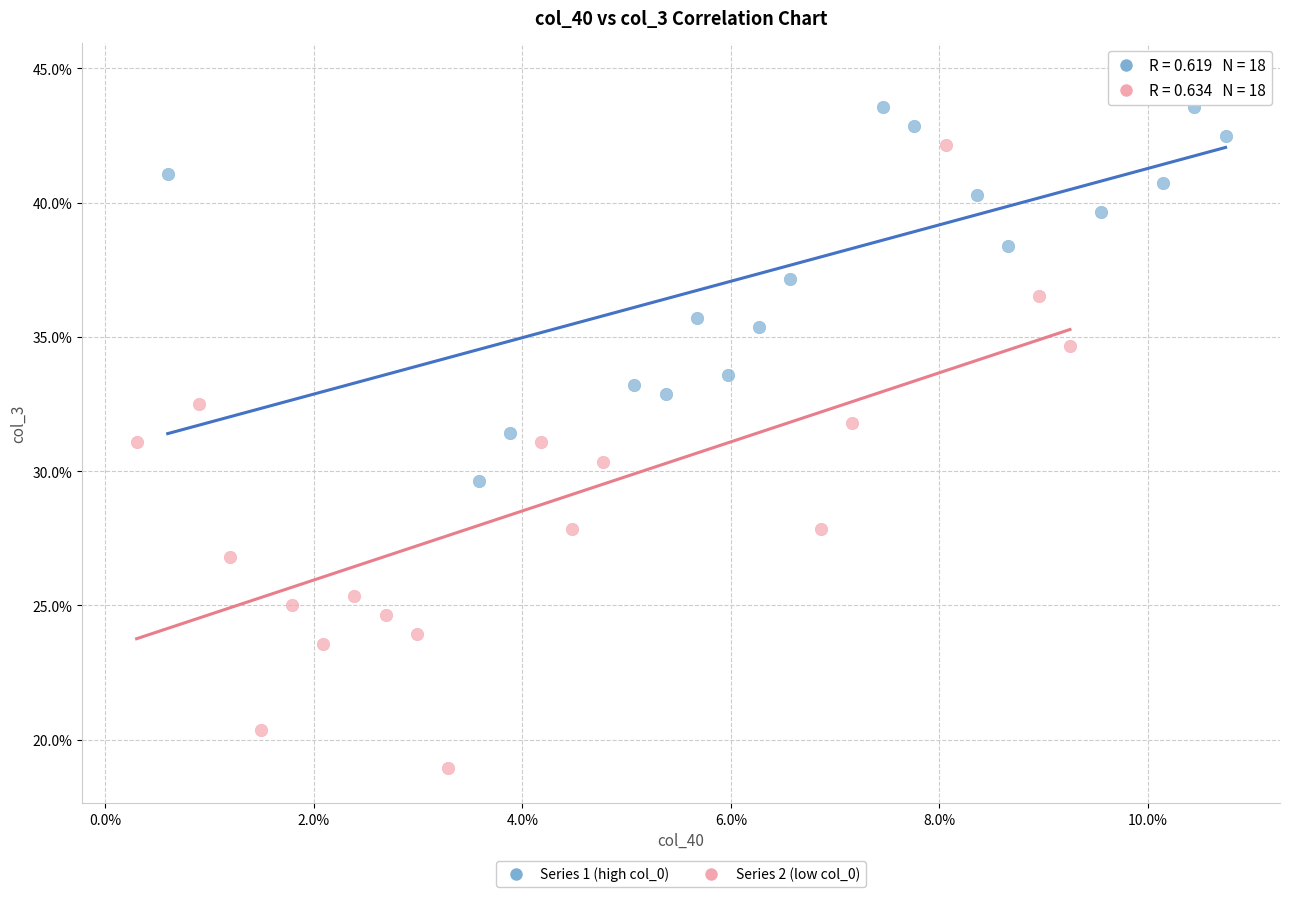

What are all the series names shown in the legend?

Series 1 (high col_0), Series 2 (low col_0)